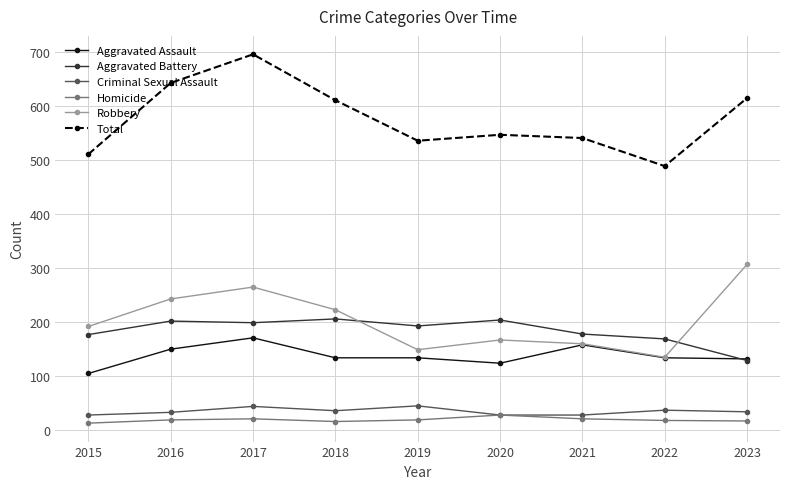

True or false: Aggravated Assault has a value of 149 at 2016.

True